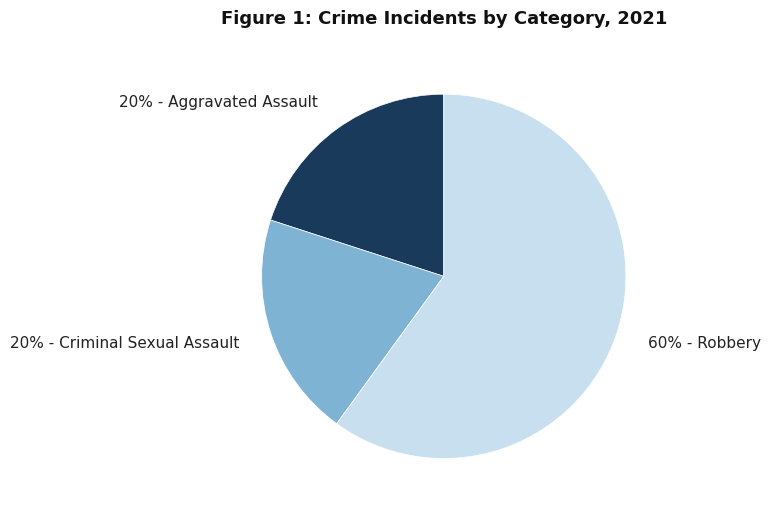

Which slice is the largest?

60% - Robbery